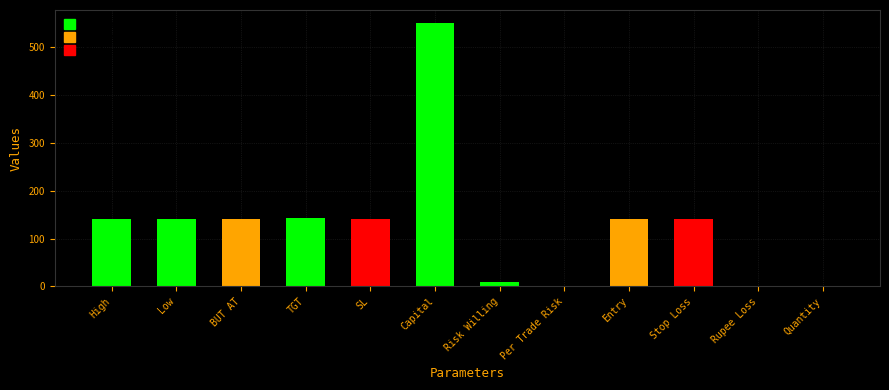

Read the value at High.

141.7